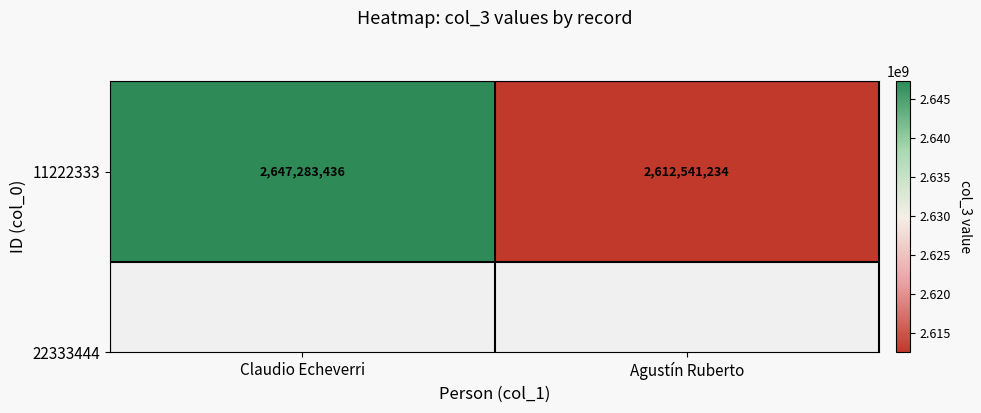

What is the sum of all values?

5259824670